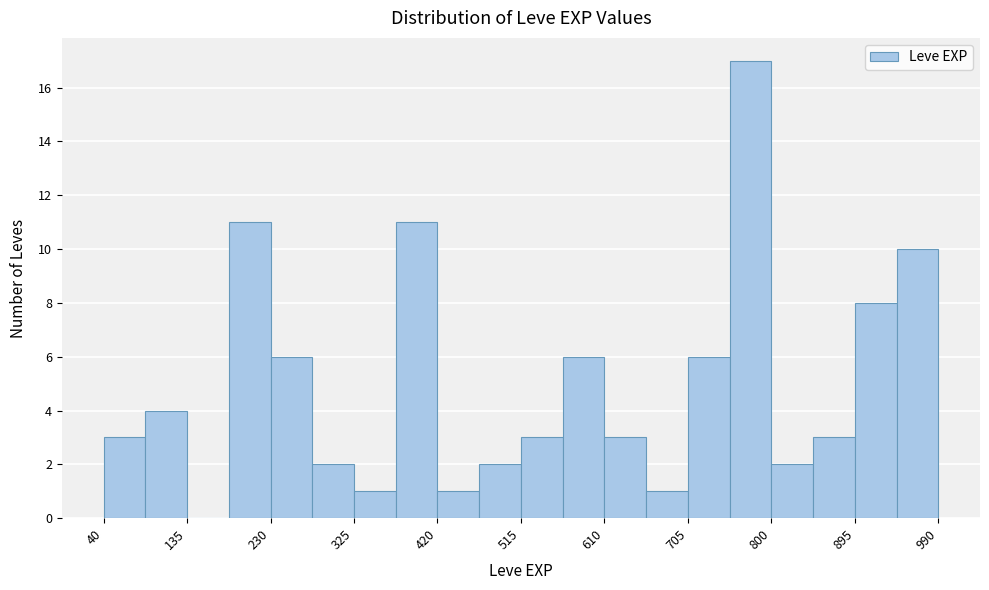

How tall is the bar that spans 520 to 560 on the x-axis? Neither the bar edges nor the heights are printed on the chart, so give them approximately, as read against the axes.

3